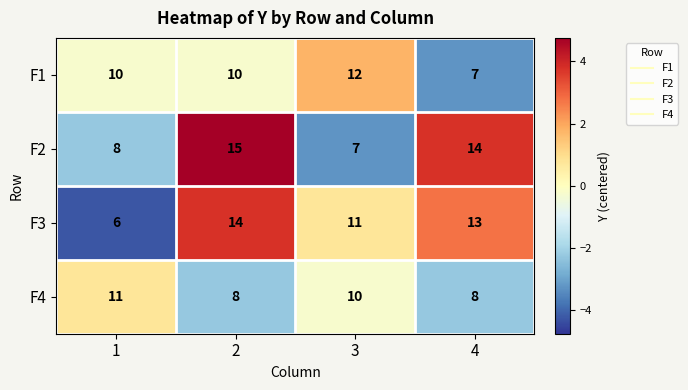

The value of F2 at 4 is 21. True or false?

False